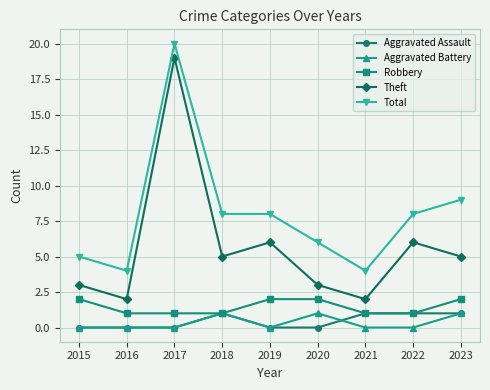

Is it true that Robbery equals 2 at 2020?

True